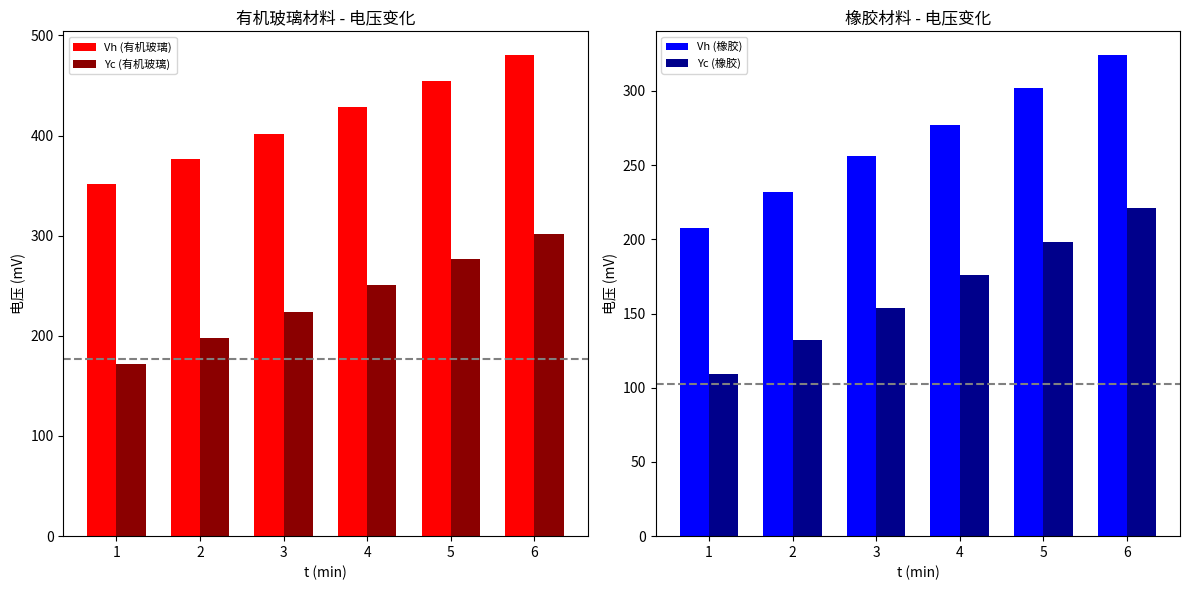

What are all the series names shown in the legend?

Vh (有机玻璃), Yc (有机玻璃), Vh (橡胶), Yc (橡胶)